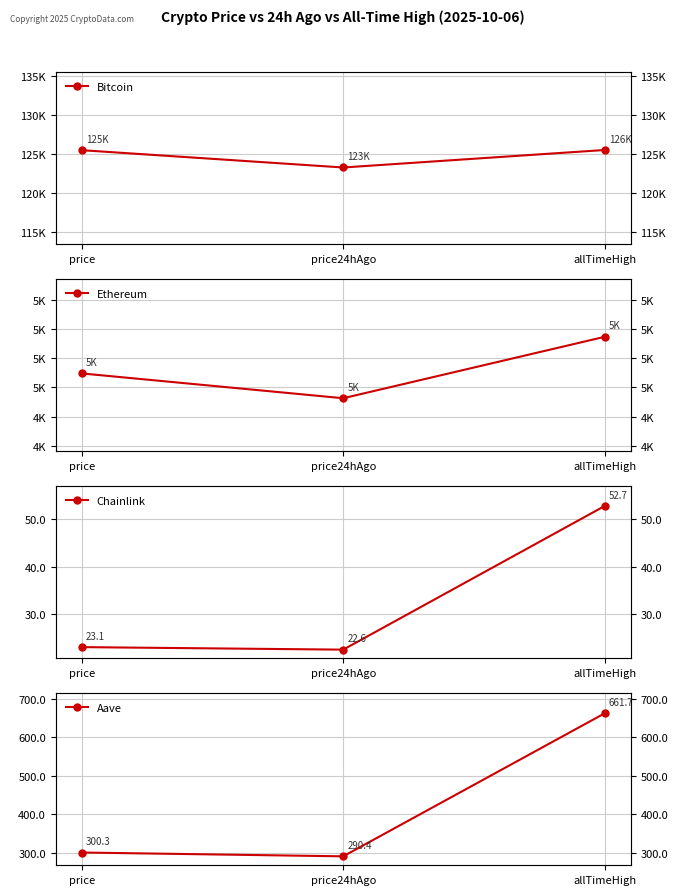

Reading left to right, list all the values displayed in this chart.

Bitcoin: 125481.0	123257.0	125506.0
Ethereum: 4695.9	4526.5	4946.1
Chainlink: 23.1	22.6	52.7
Aave: 300.3	290.4	661.7